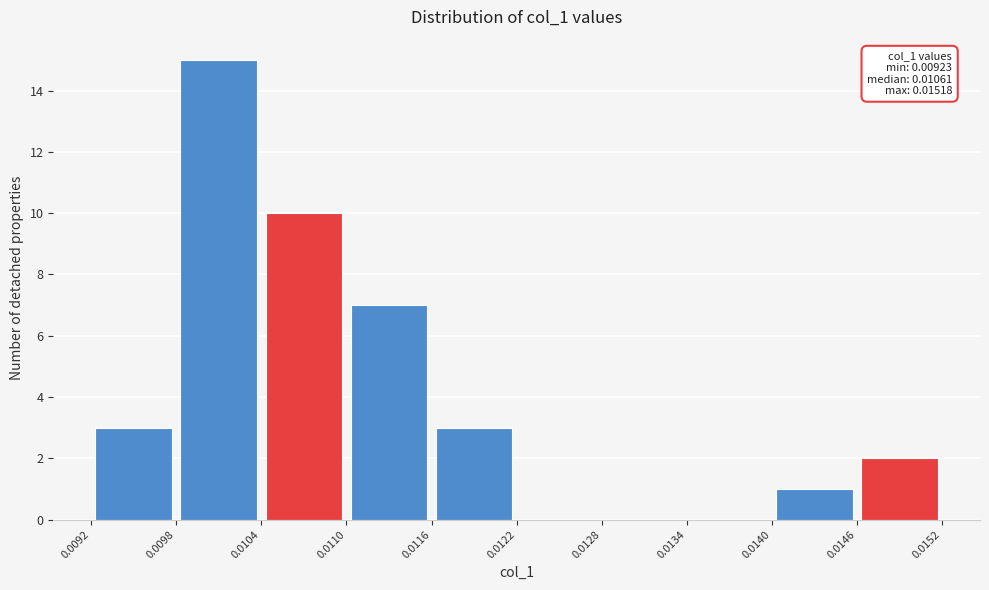

Which range on the x-axis has the tallest bar?

0.0098 to 0.0104